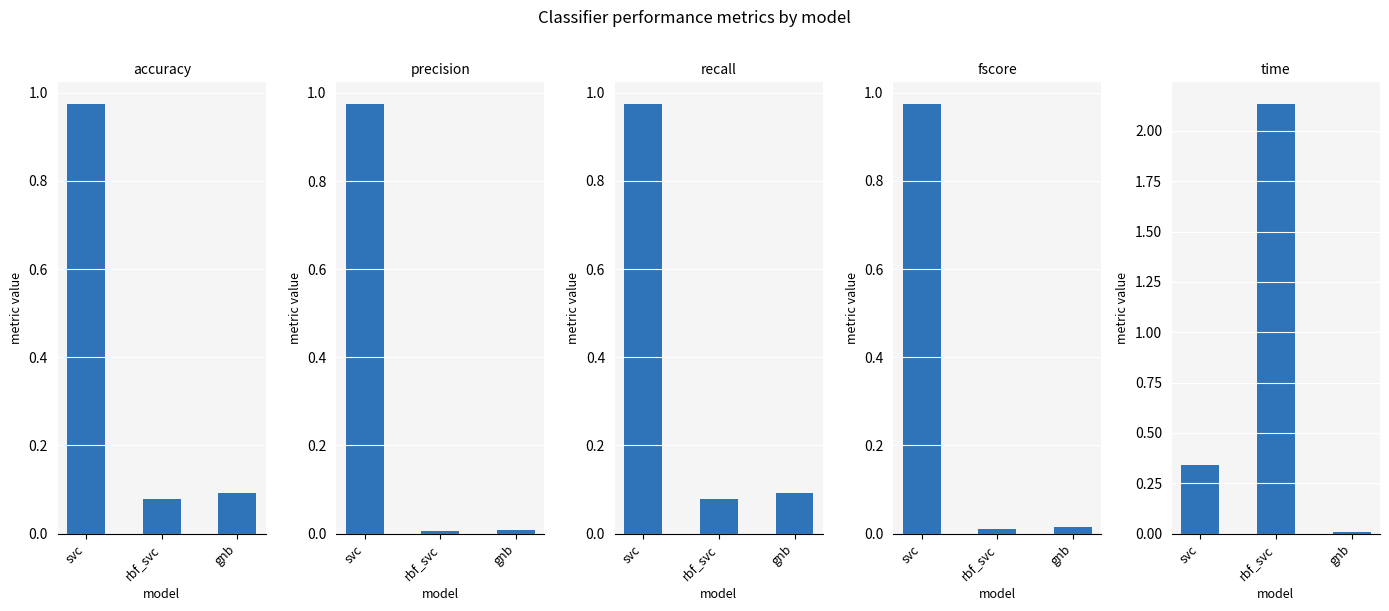

Is the value of recall at gnb greater than the value of accuracy at gnb?

No